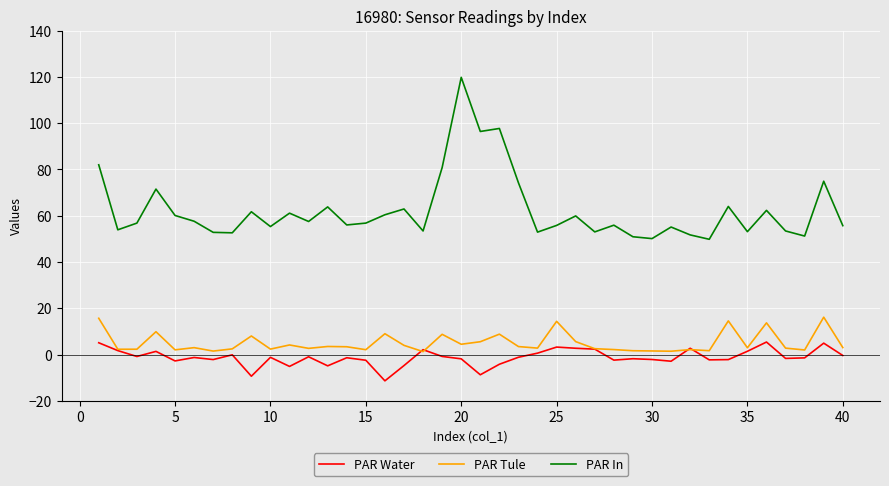

True or false: PAR Water and PAR In intersect in this chart.

False